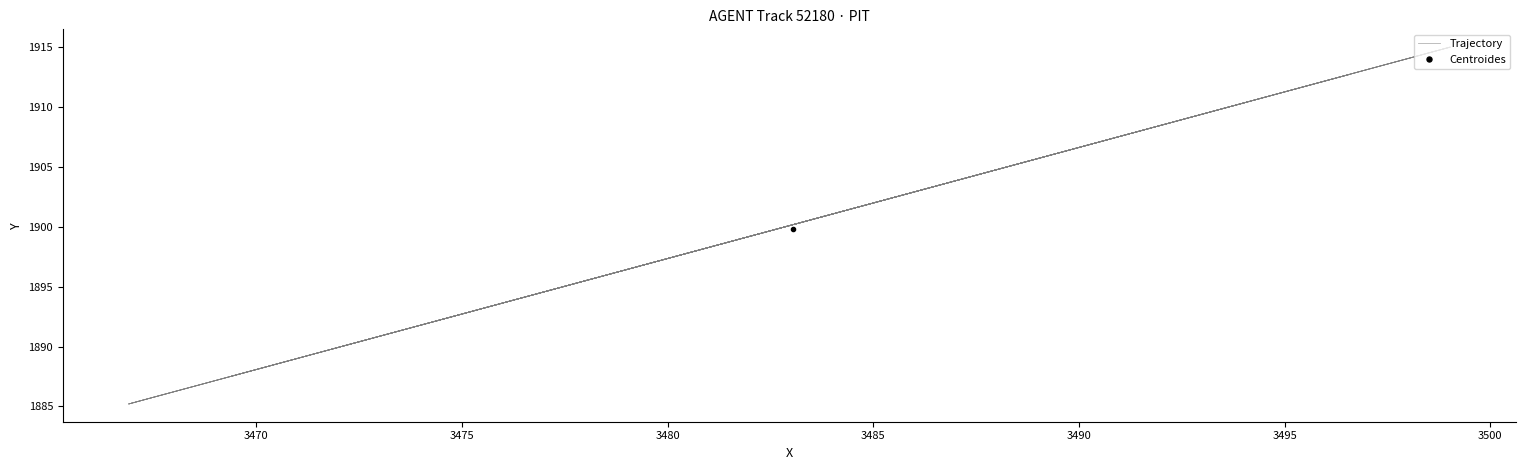

How many data points are less than 1900?

20